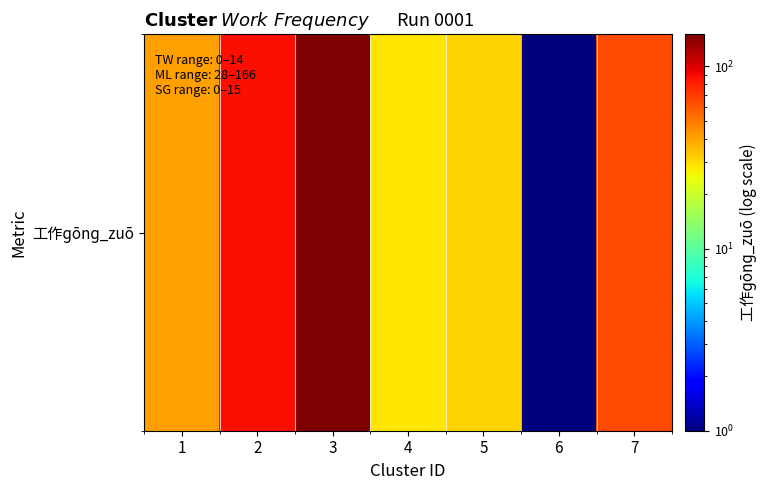

Where does the data first go above 41?

2